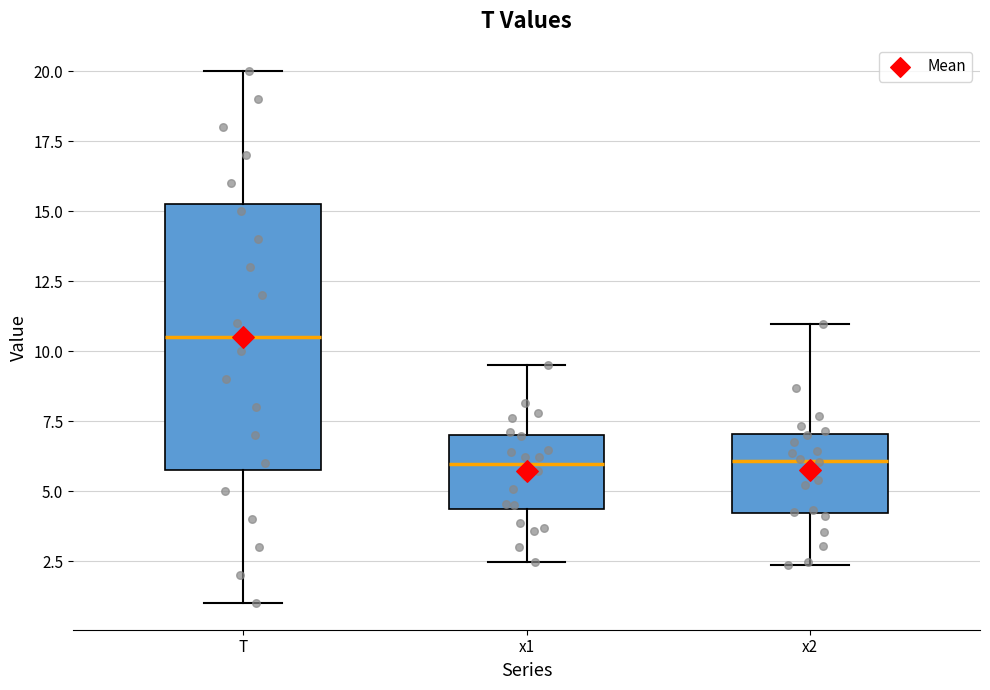

Comparing the boxes themselves (not the whiskers), which one is the tallest?

T